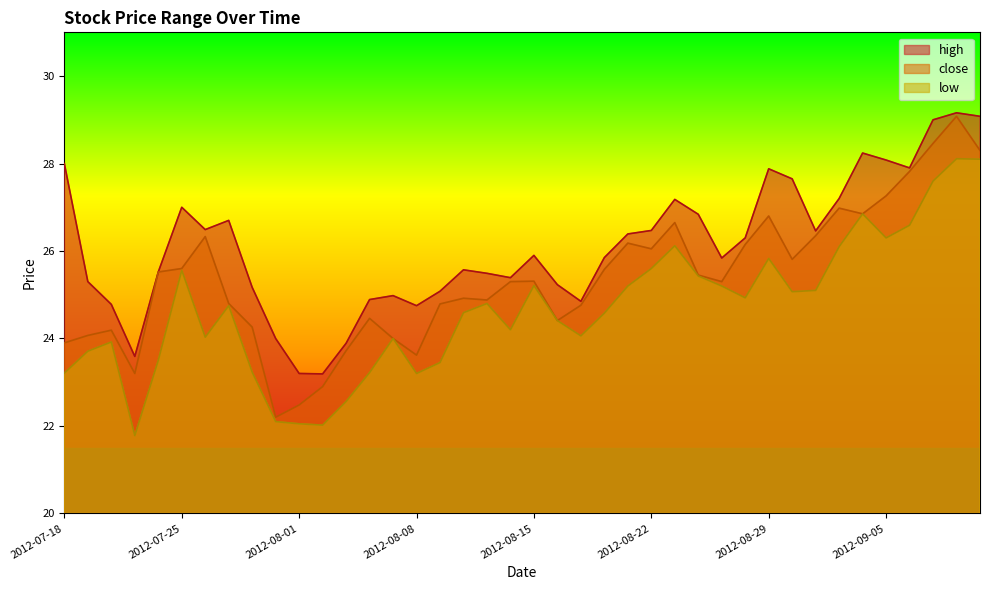

What are all the series names shown in the legend?

high, close, low